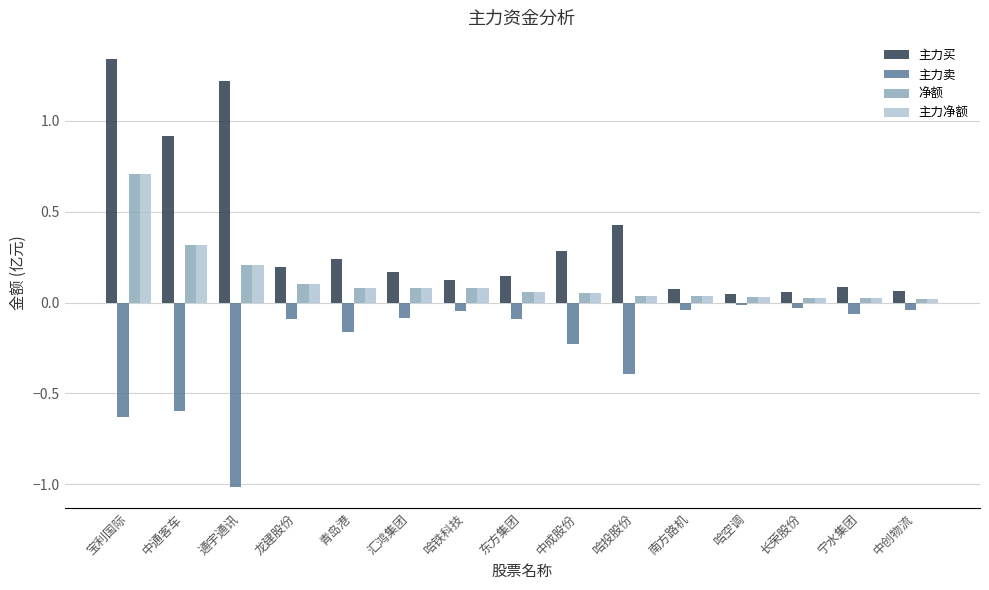

What is the label of the 7th bar from the right?

中成股份